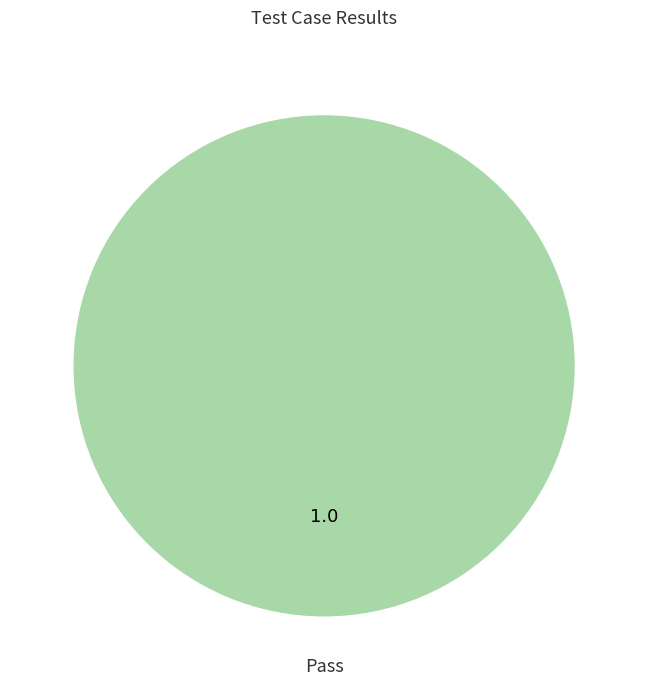

Is there a majority slice in this chart?

Yes